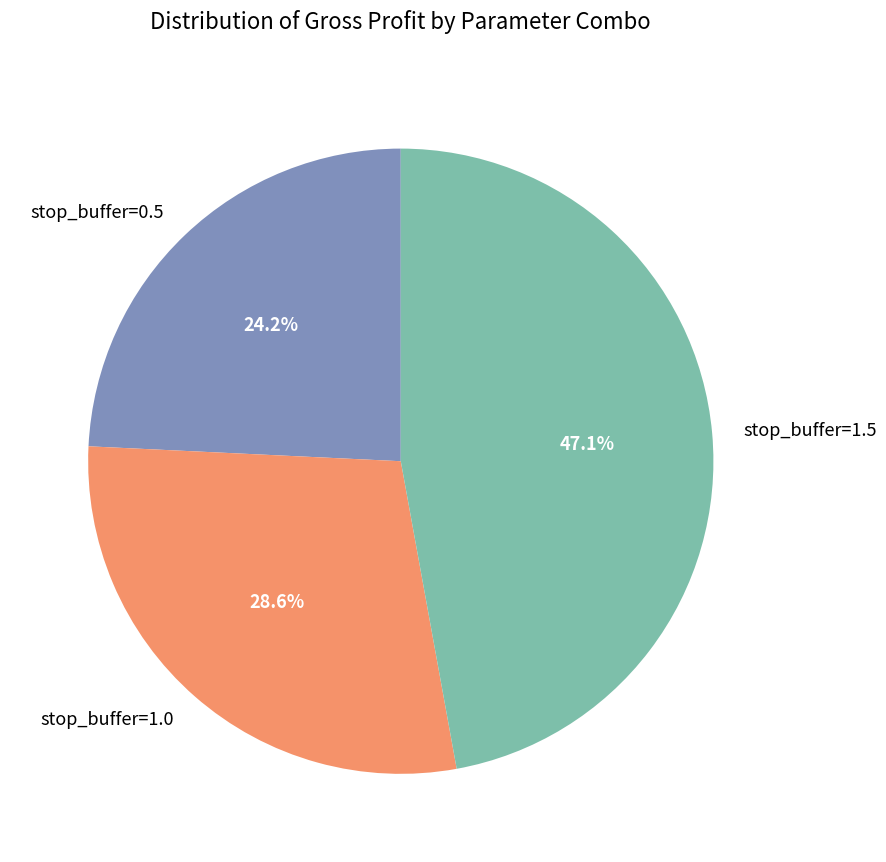

Is the sum of stop_buffer=0.5 and stop_buffer=1.0 greater than half?

Yes